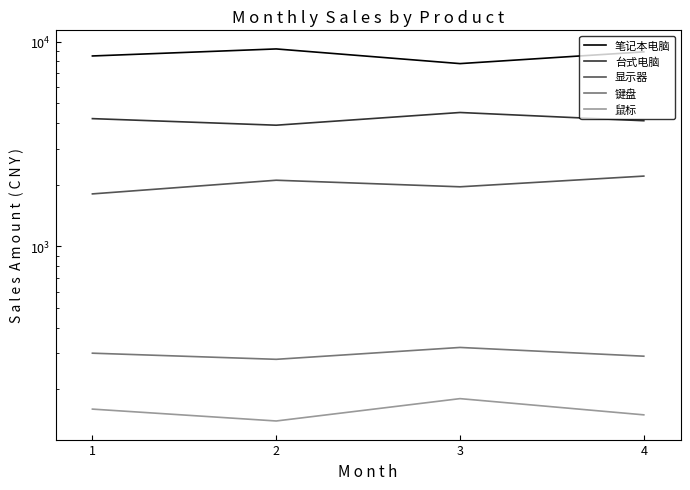

What is the sum of the 笔记本电脑 values at 2 and 4?

18100.0